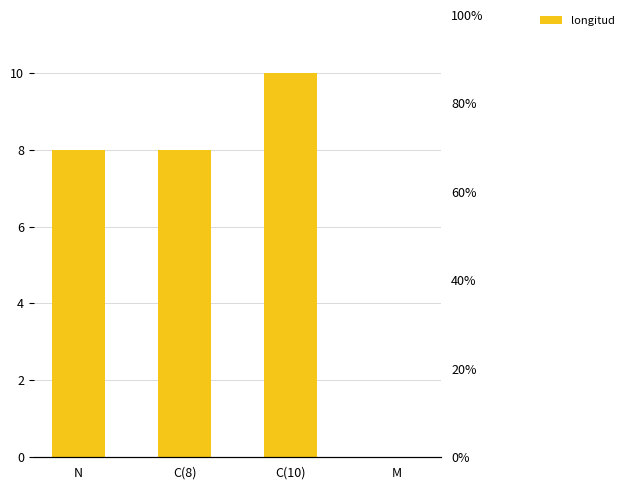

How many values are between 8 and 10?

3